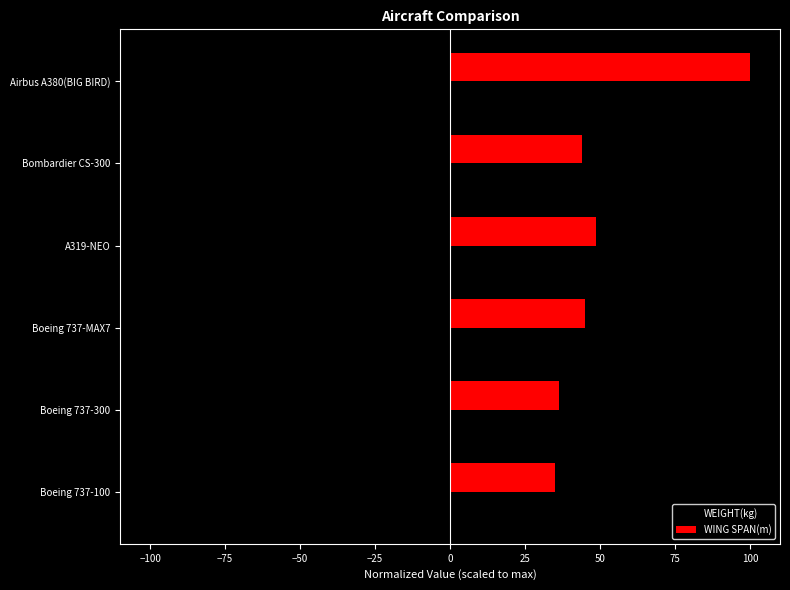

True or false: WING SPAN(m) has a value of 26.4 at A319-NEO.

False